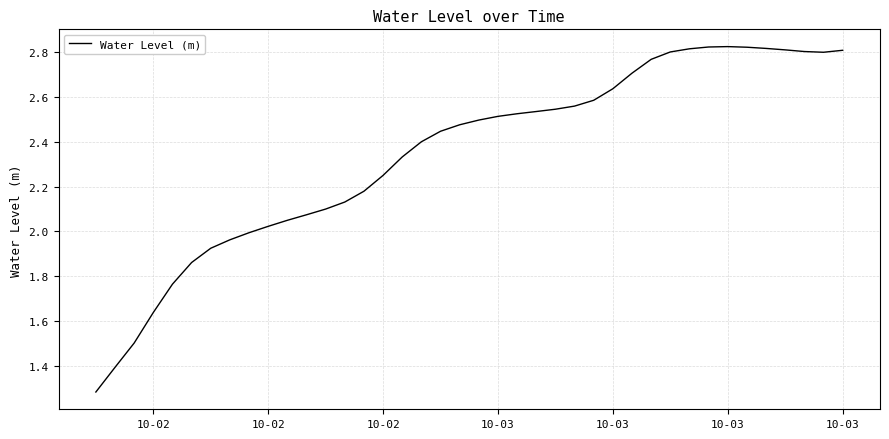

What is the smallest value displayed?

1.3